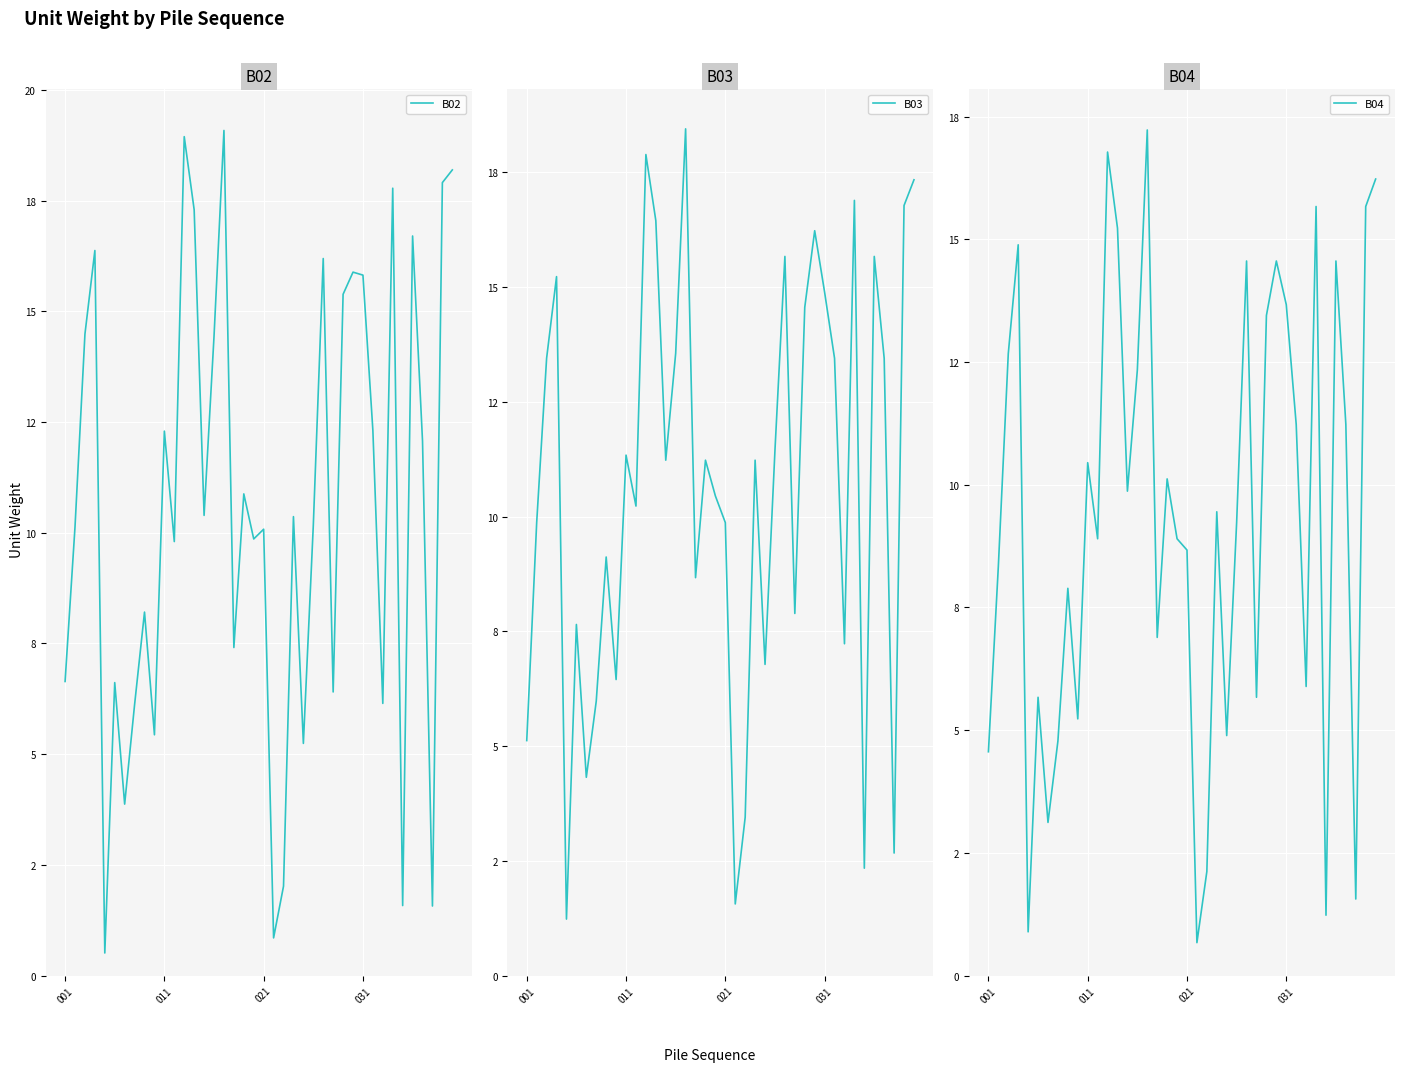

What is the approximate value of B03 at 32?

7.2